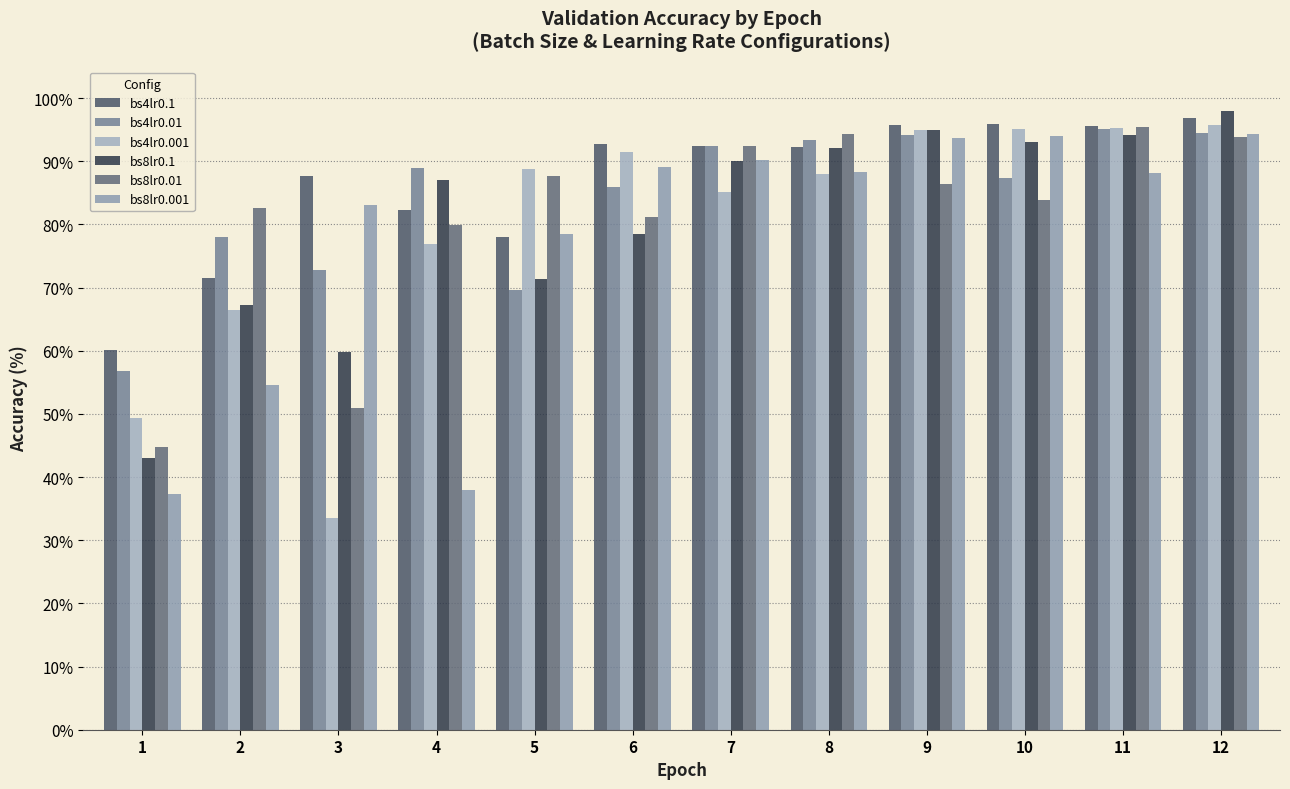

Reading right to left, list all the values displayed in this chart.

bs4lr0.1: 96.9	95.6	96.0	95.7	92.3	92.5	92.8	78.1	82.3	87.7	71.5	60.1
bs4lr0.01: 94.5	95.2	87.4	94.1	93.4	92.4	86.0	69.7	88.9	72.8	78.0	56.7
bs4lr0.001: 95.7	95.3	95.1	94.9	88.0	85.1	91.5	88.8	76.8	33.6	66.4	49.3
bs8lr0.1: 97.9	94.1	93.0	95.0	92.1	90.1	78.5	71.3	87.1	59.8	67.3	43.0
bs8lr0.01: 93.9	95.4	84.0	86.5	94.3	92.5	81.2	87.7	80.0	51.0	82.5	44.7
bs8lr0.001: 94.3	88.2	94.0	93.8	88.3	90.2	89.1	78.4	37.9	83.0	54.6	37.4